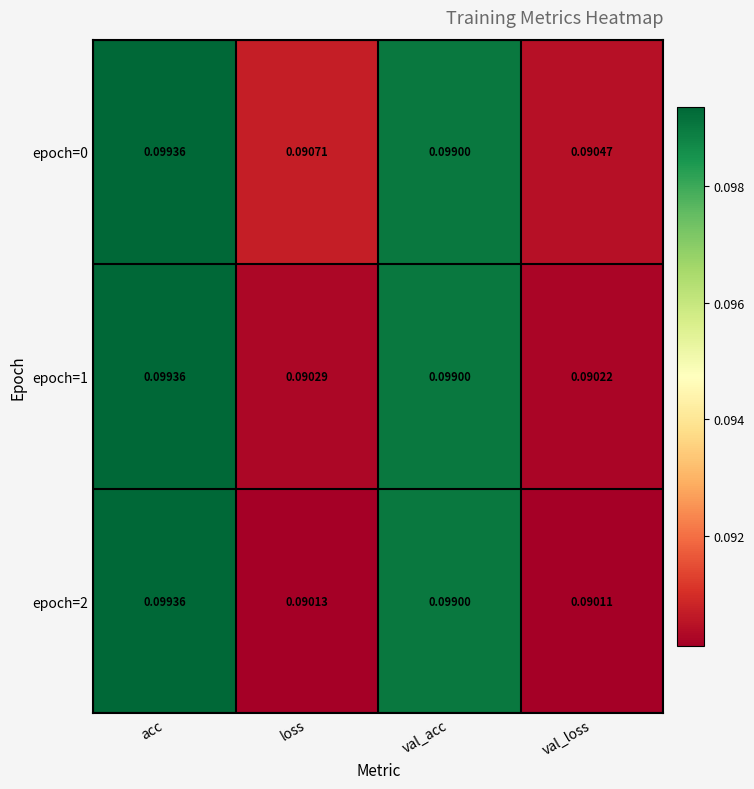

Which category has the lowest value across all series?

val_loss